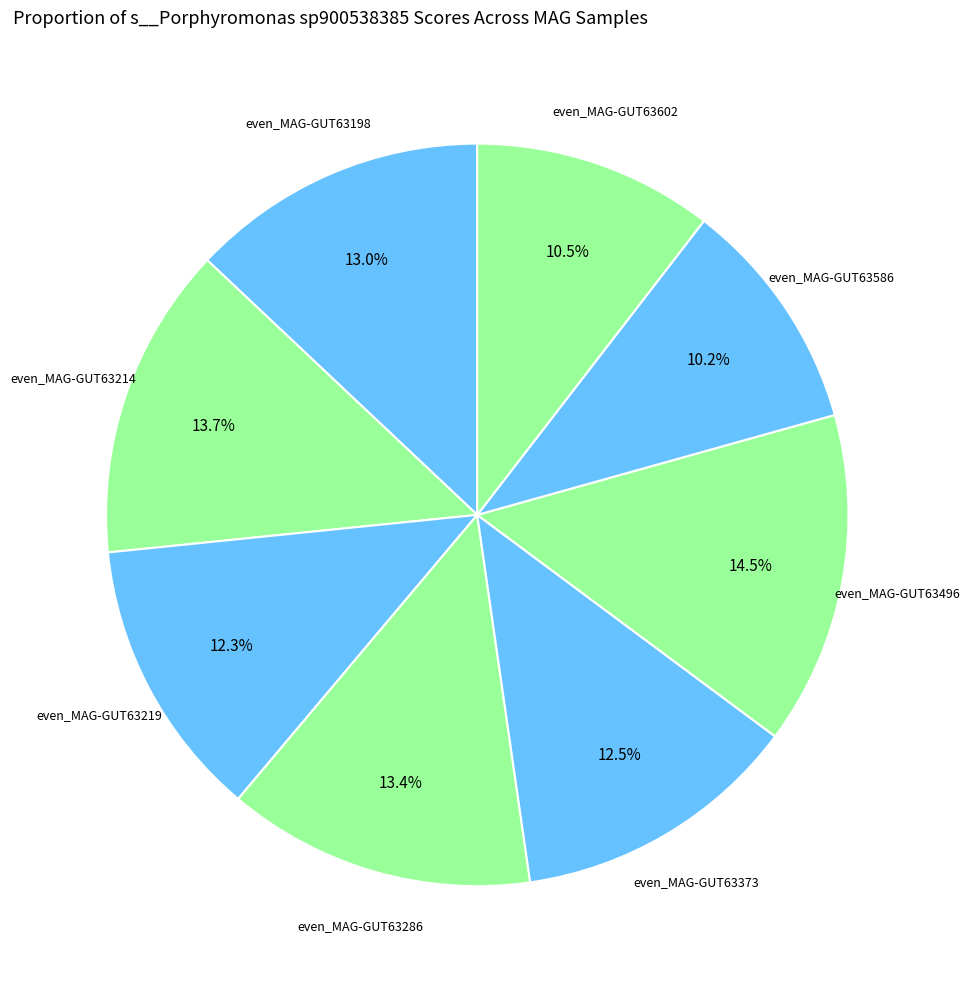

Which category has the smallest portion of the pie?

even_MAG-GUT63586.fa